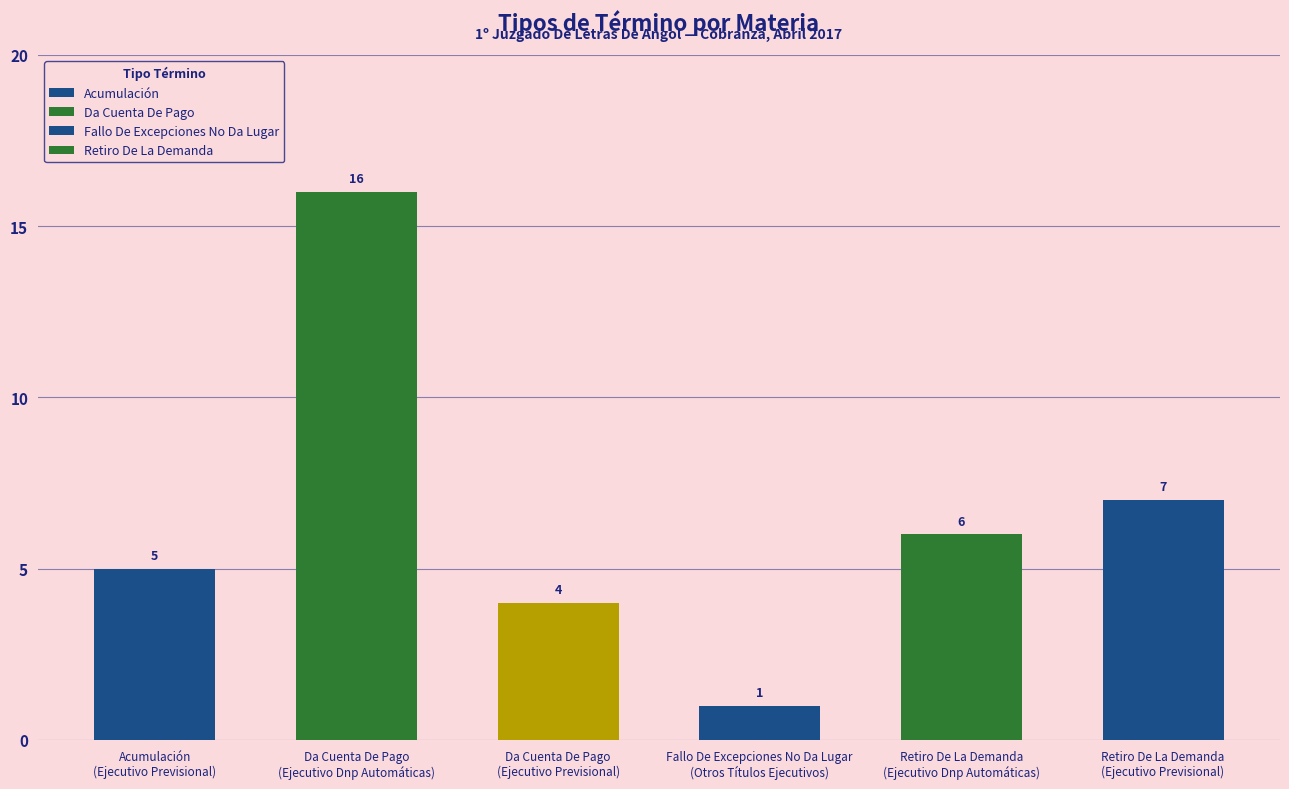

Does the chart contain any negative values?

No